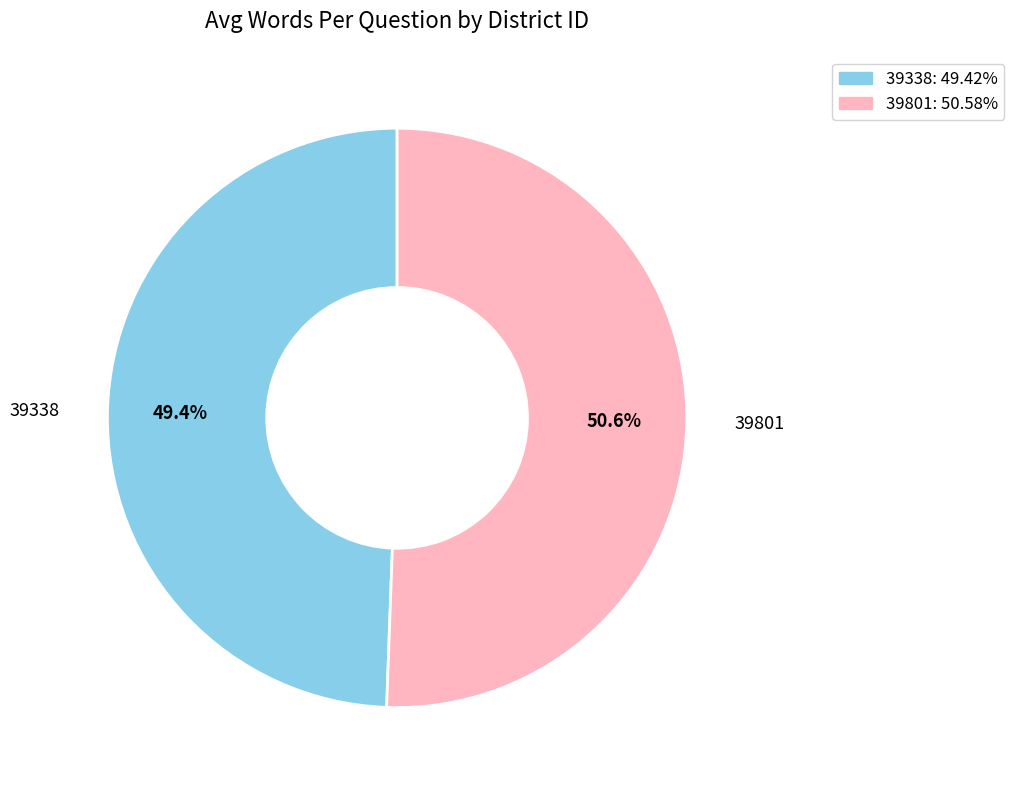

Is there any slice that represents more than half of the pie?

Yes